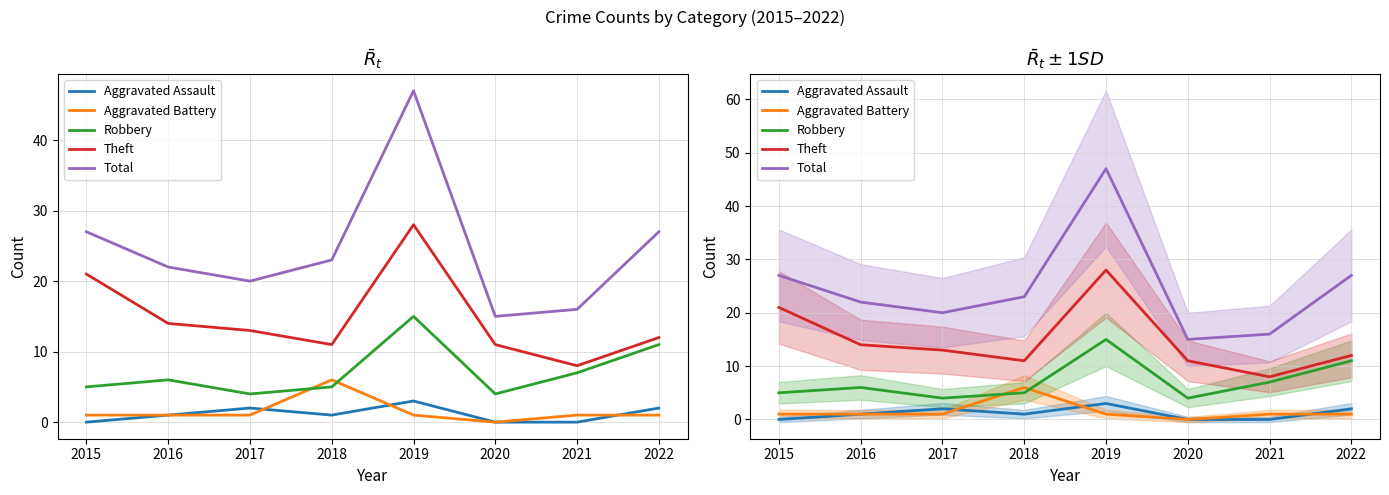

How many intersections are there between Robbery and Aggravated Battery?

2